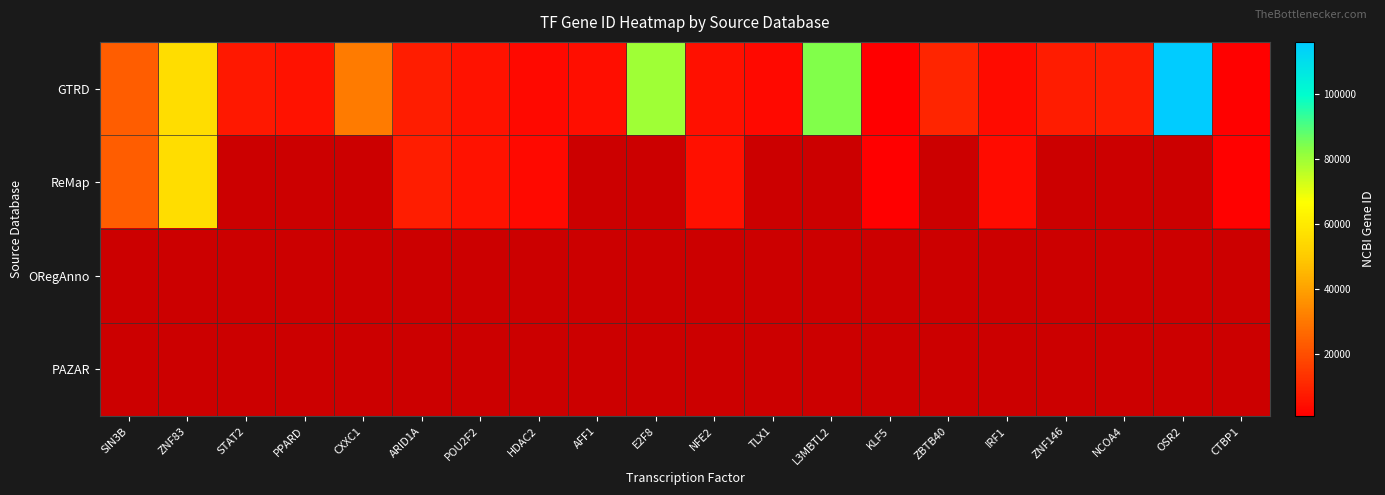

Which series changed the most between PPARD and E2F8?

GTRD